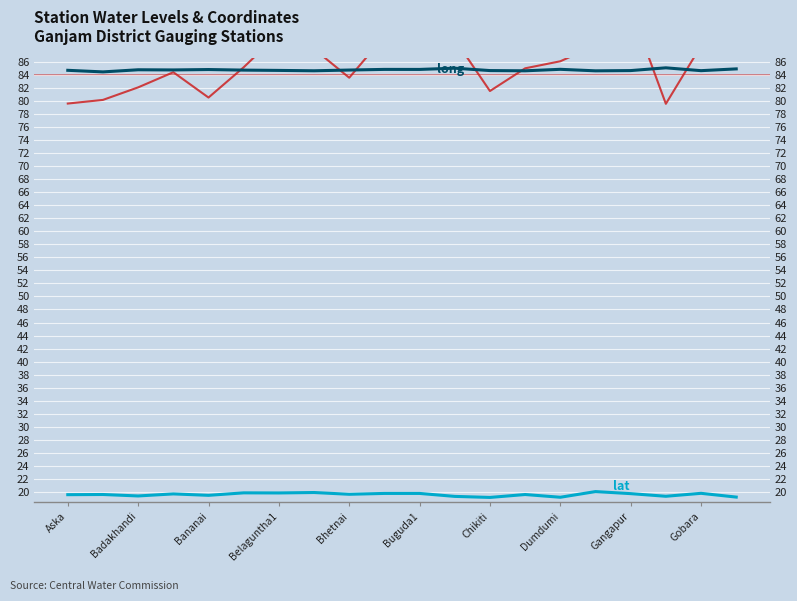

What is the label of the 9th point from the right?

11